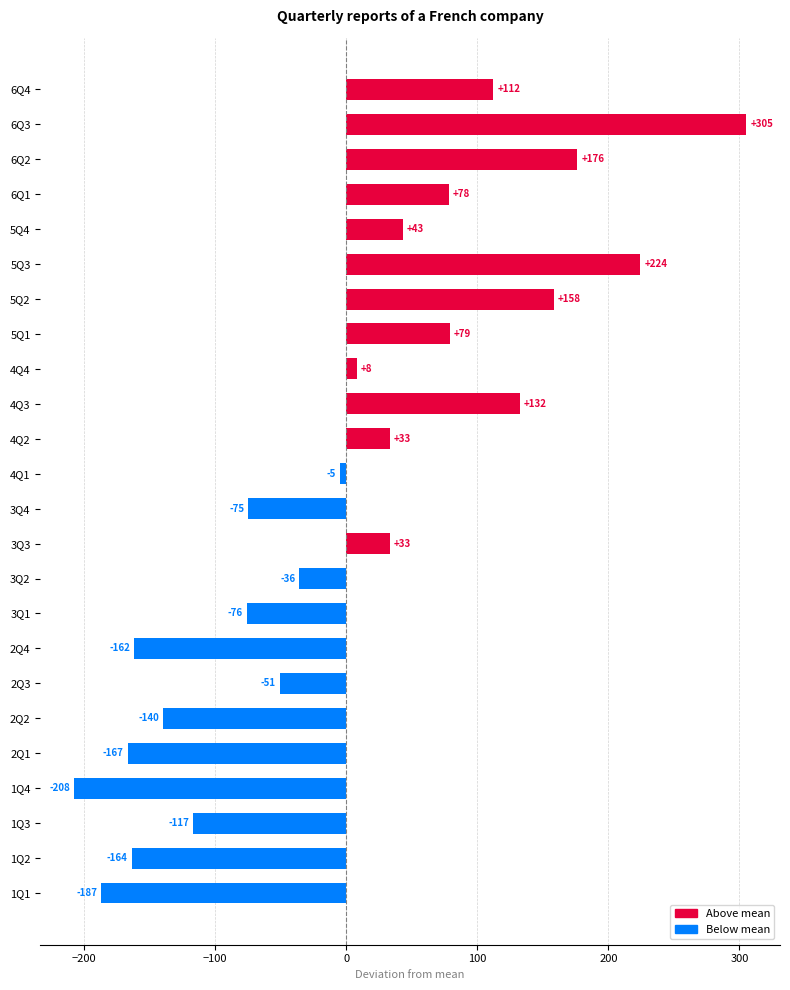

How many values are below zero?

12